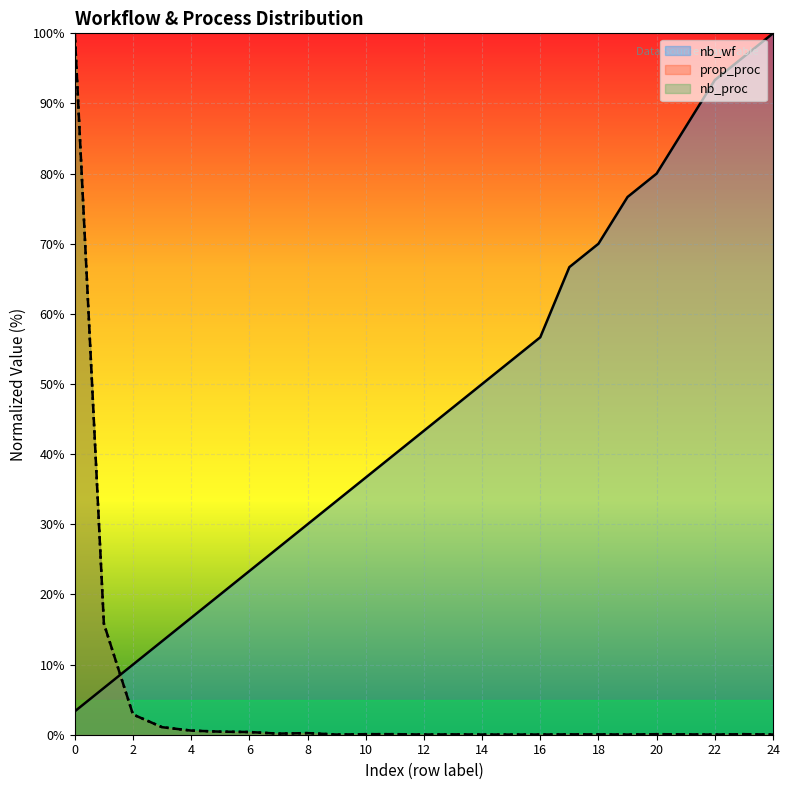

After their last crossing, which series has the higher values: nb_wf or prop_proc?

nb_wf